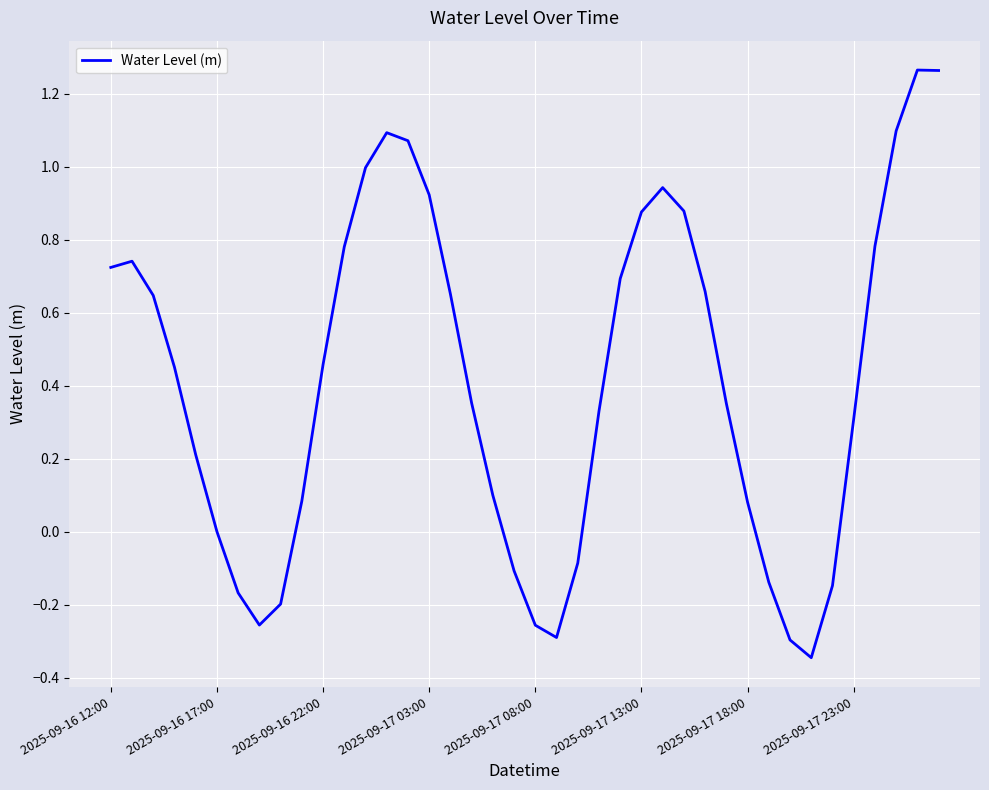

What is the difference between the maximum and minimum values?

1.6